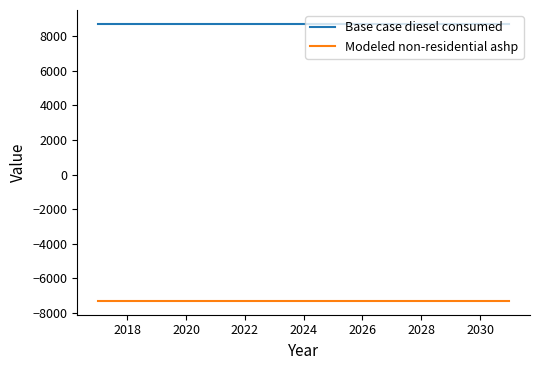

Which series has the largest total across all categories?

Base case diesel consumed